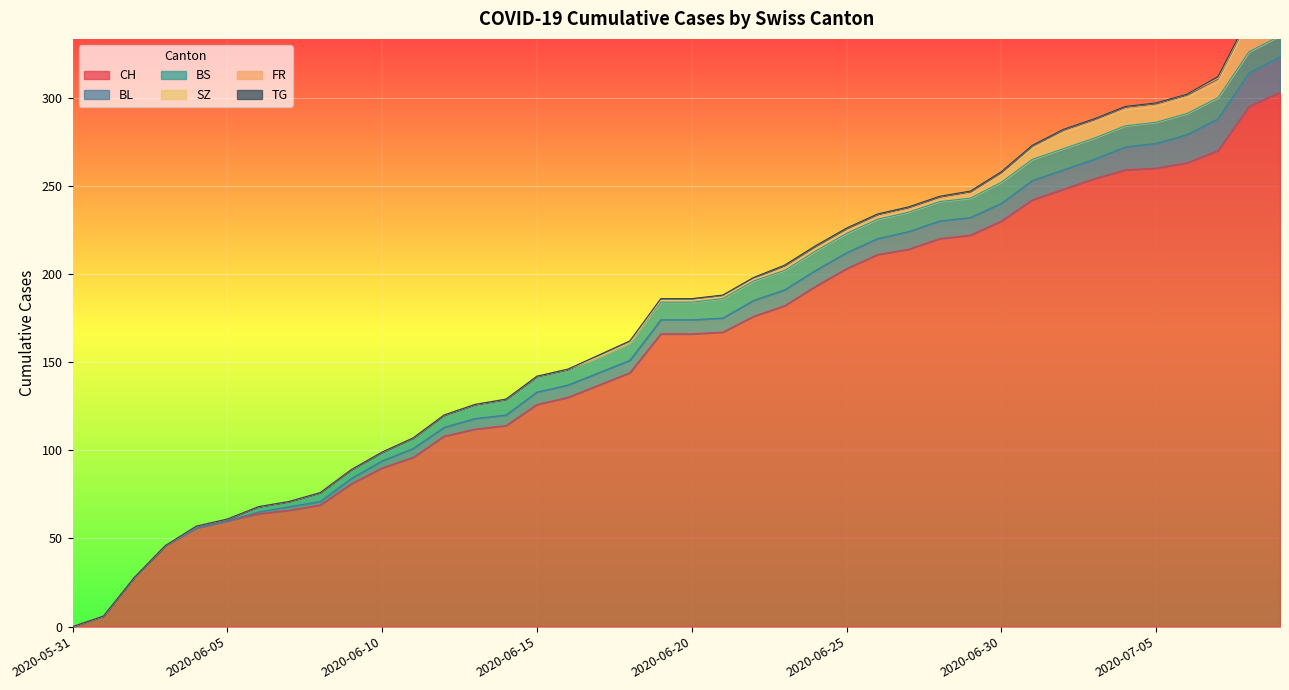

How many series are shown in this chart?

6